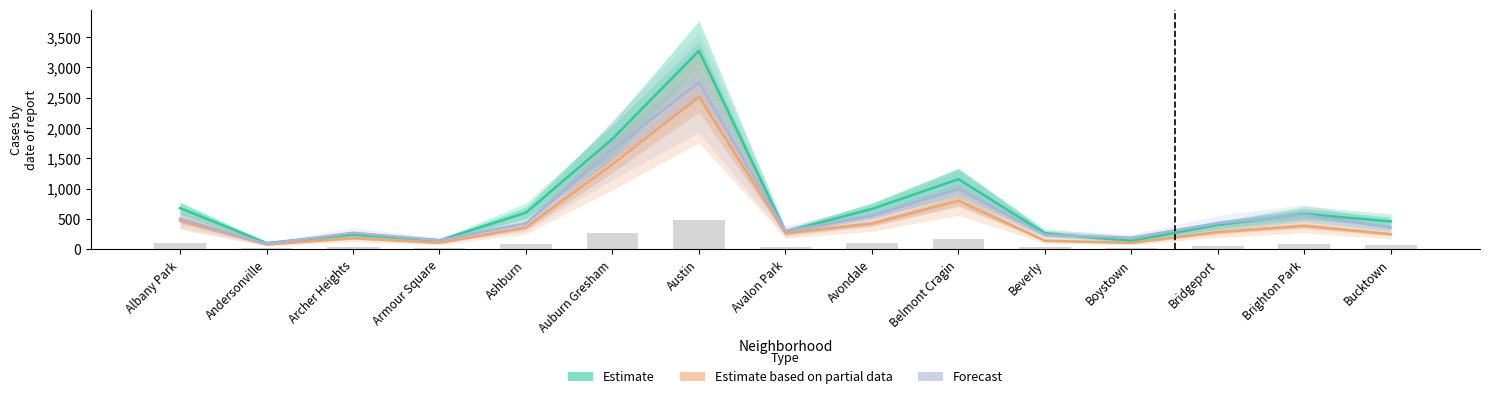

Between Avalon Park and Beverly, which is larger?

Avalon Park